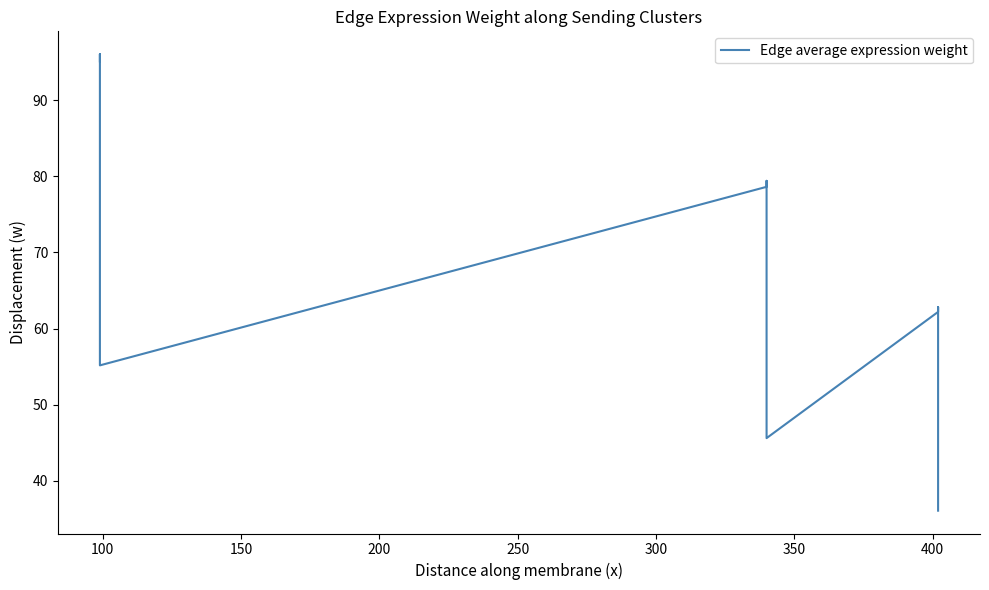

Is this an area chart (filled region under the line)?

No